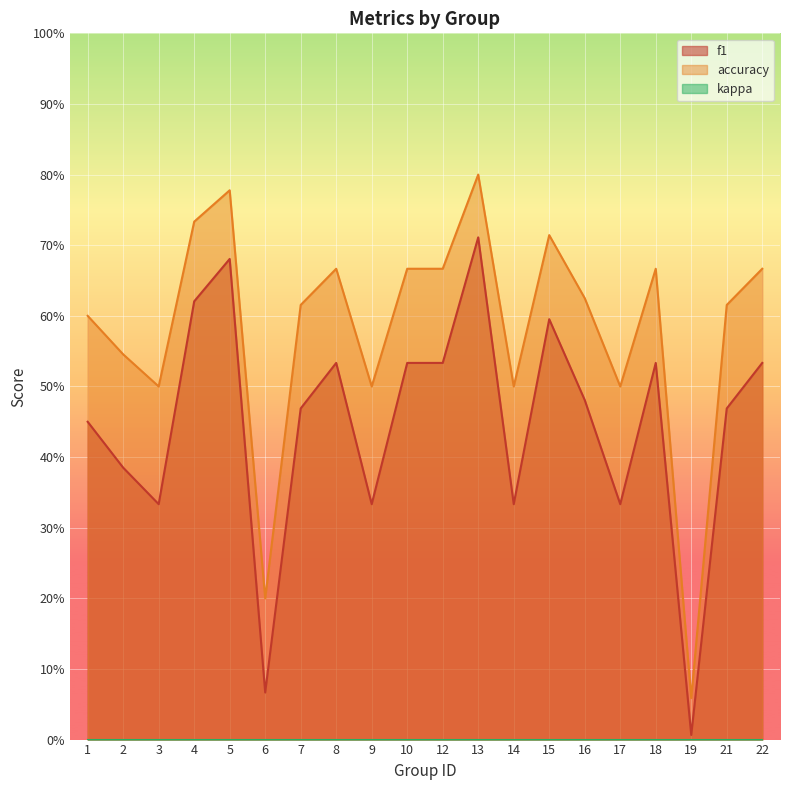

True or false: accuracy and f1 intersect in this chart.

False